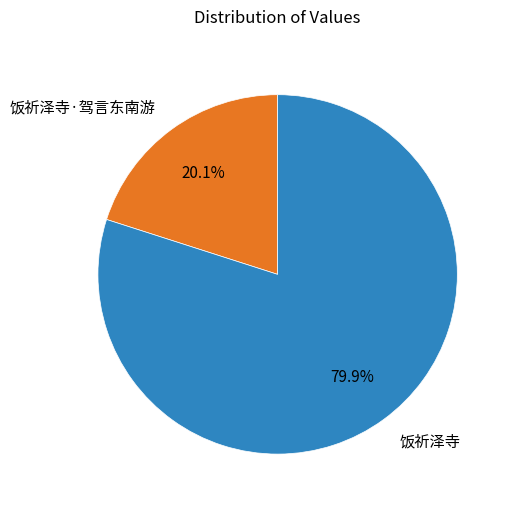

What is the total percentage of 饭祈泽寺·驾言东南游 and 饭祈泽寺?

100.0%